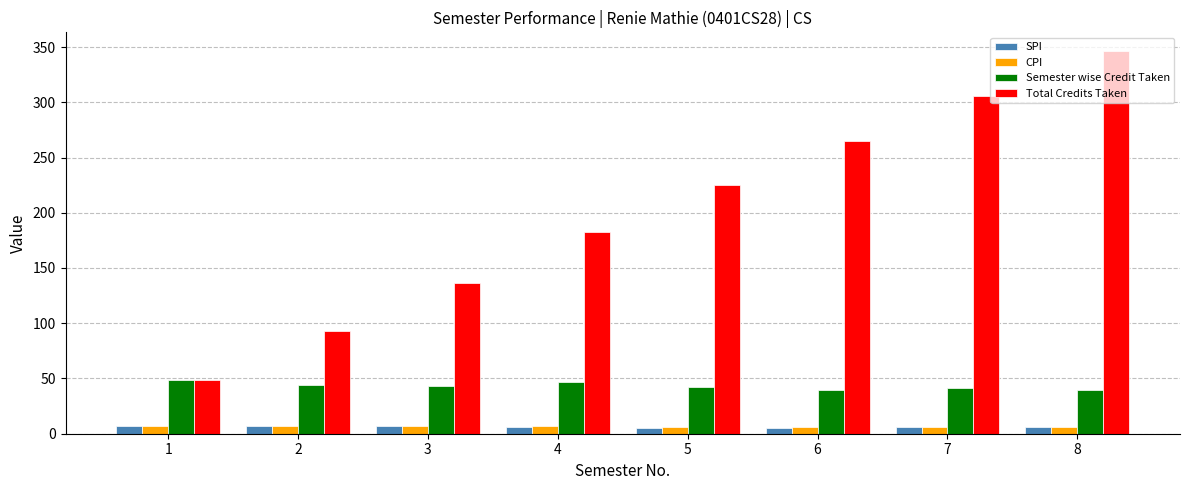

What is the difference between the maximum and minimum values in the Semester wise Credit Taken series?

9.0